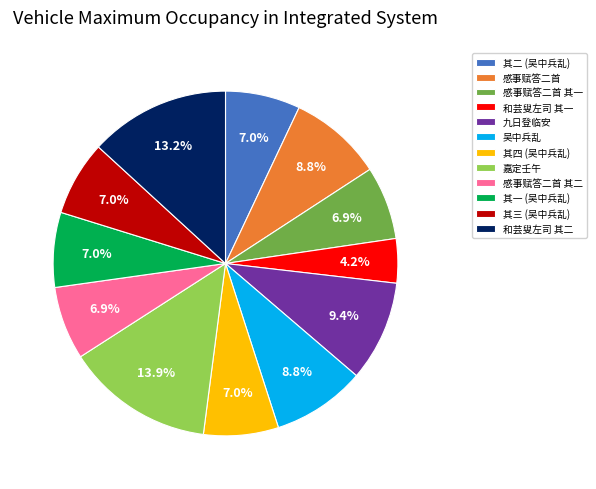

Approximately how many times larger is the value at 和芸叟左司 其一 compared to 感事赋答二首?

0.5